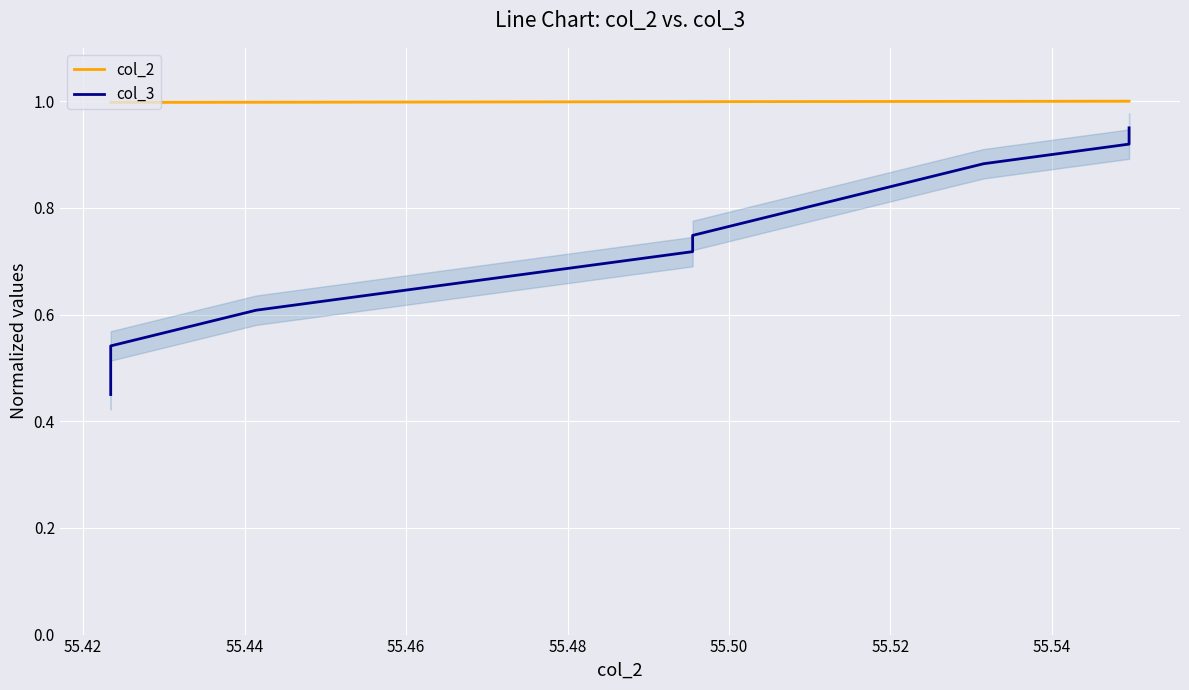

True or false: col_3 and col_2 cross at least once.

False